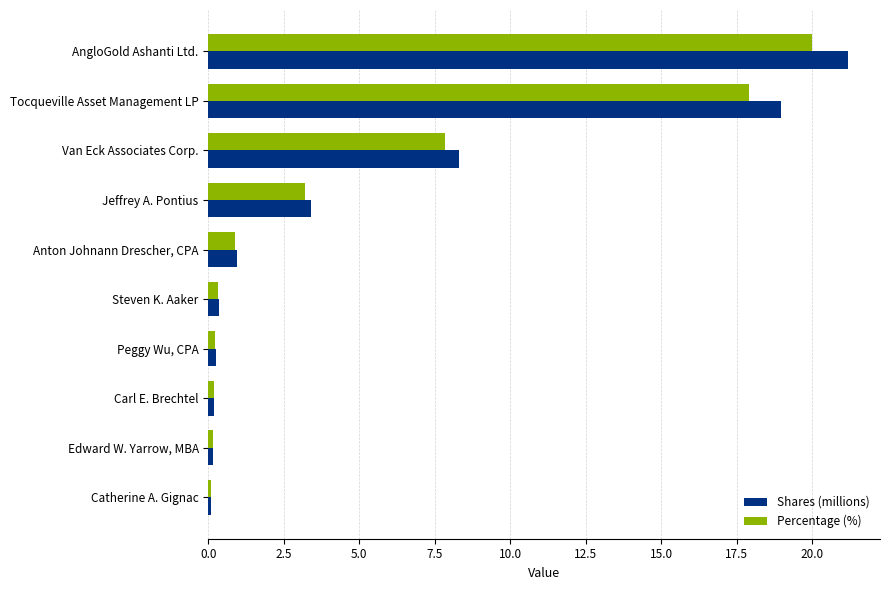

What is the maximum value shown in the chart?

21.2